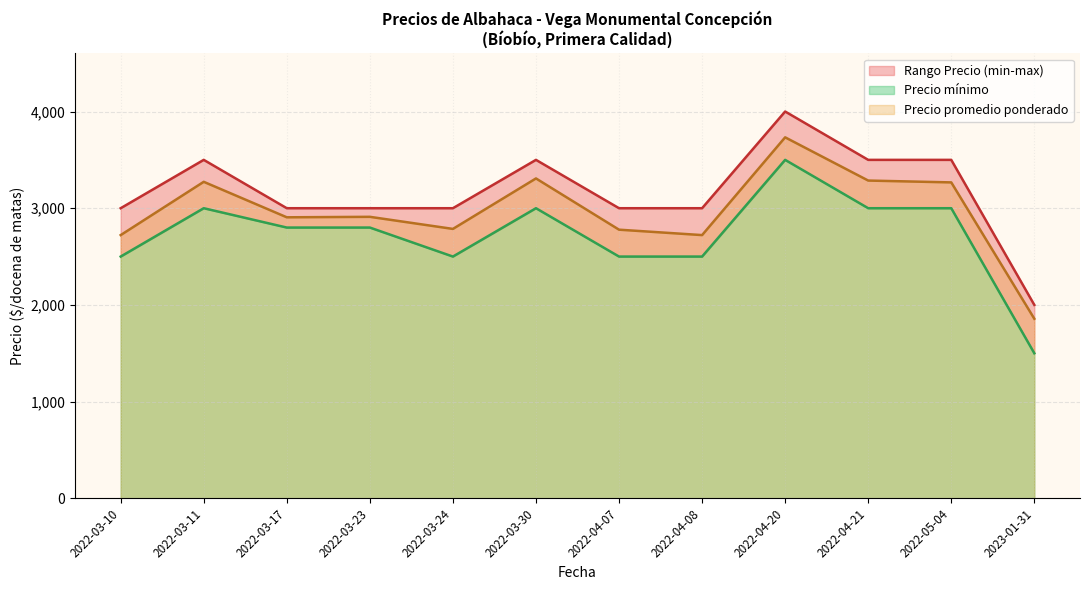

What is the label of the 5th point from the left?

2022-03-24